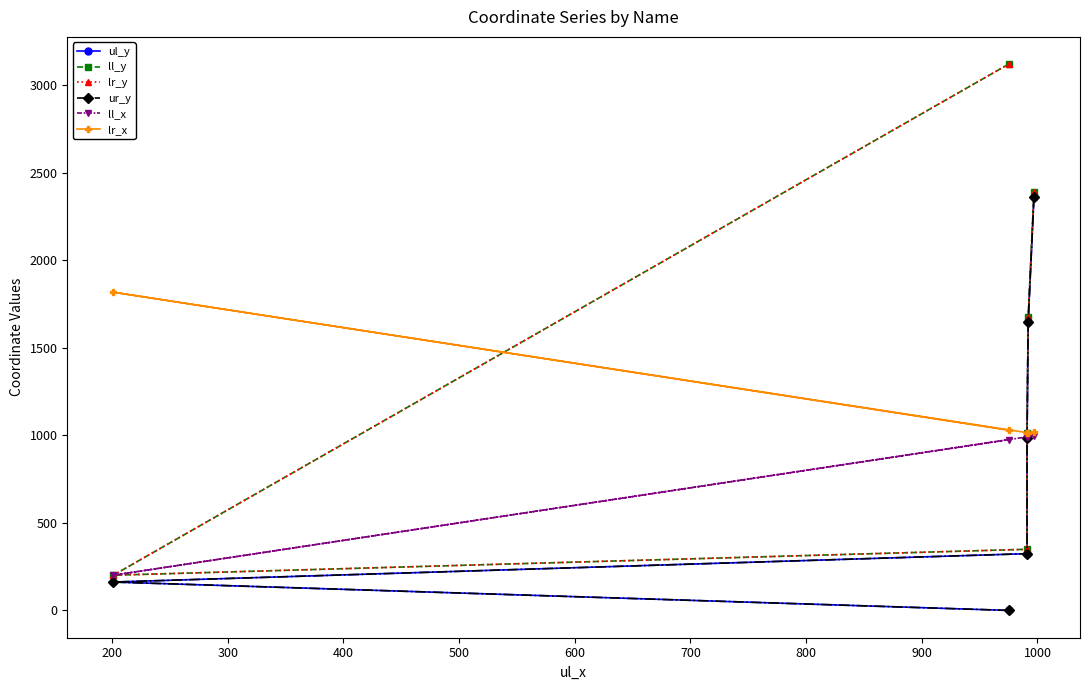

Between 400 and 600, which is larger?

600